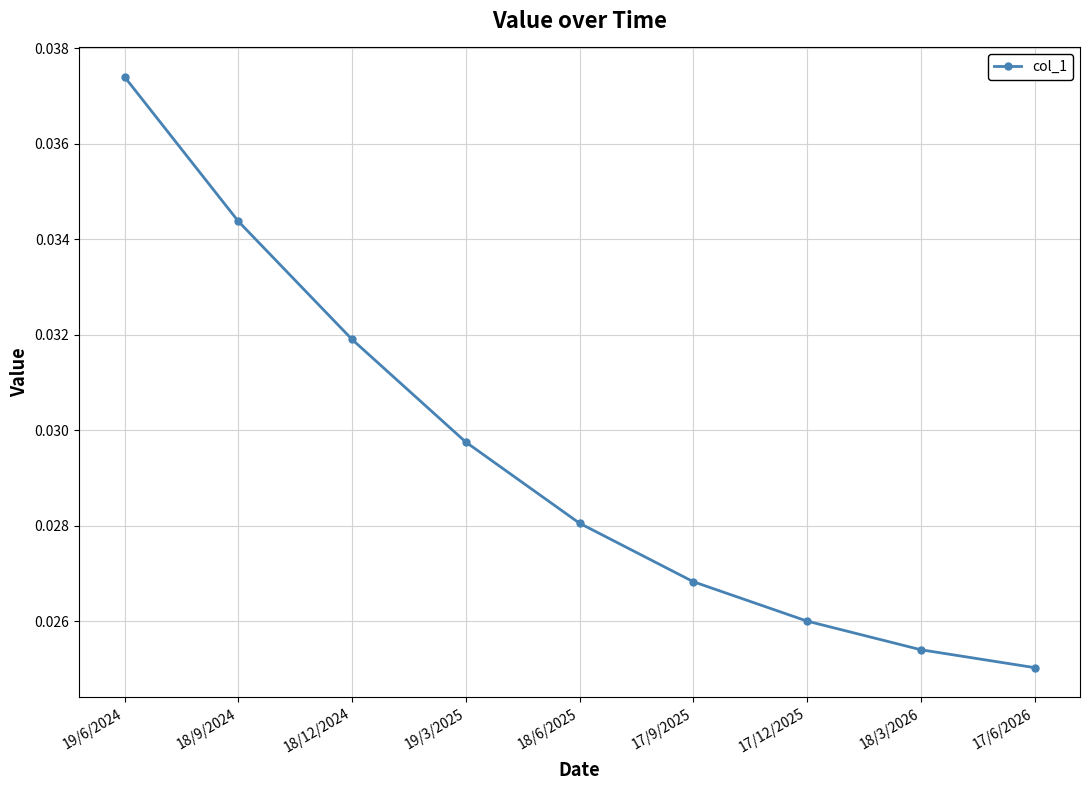

Count the values in the range 0 to 1.

9